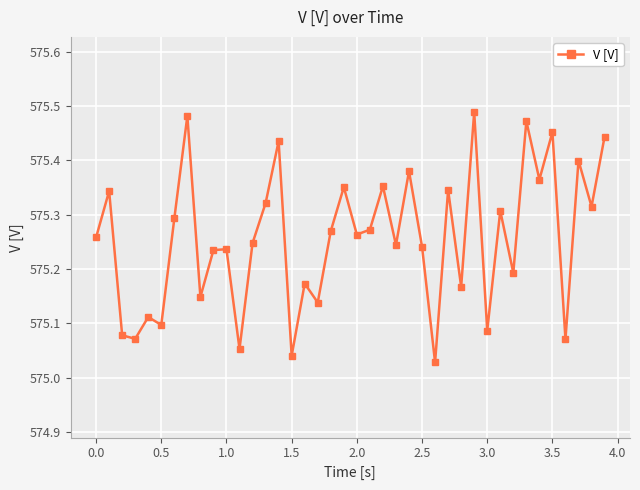

Does the chart have visible grid lines?

Yes